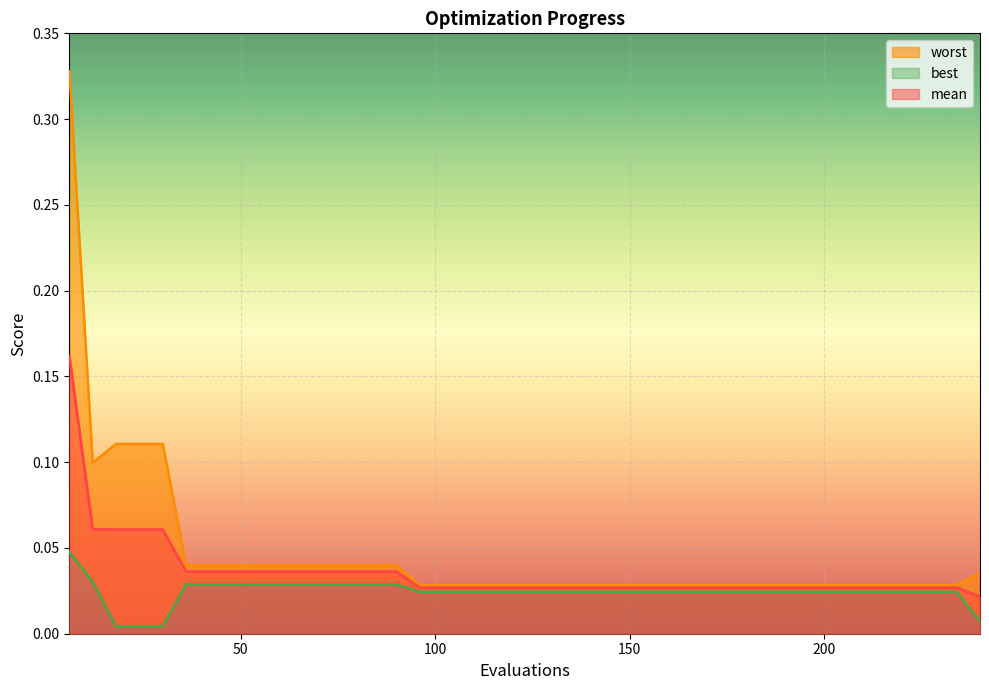

At which category does worst reach its first local valley?

12